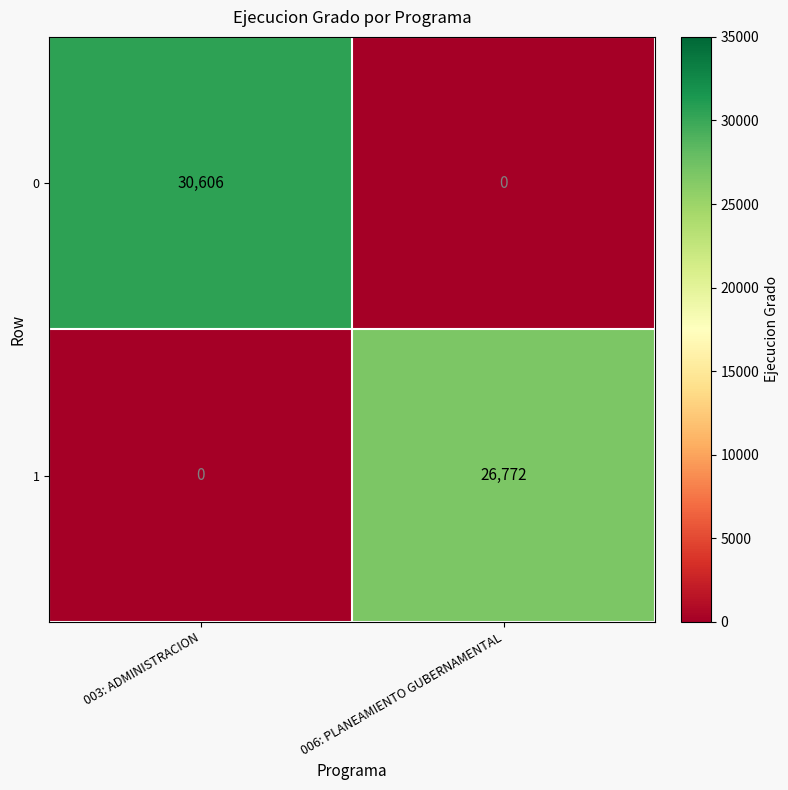

Between 003: ADMINISTRACION and 006: PLANEAMIENTO GUBERNAMENTAL, which series saw the biggest shift?

0